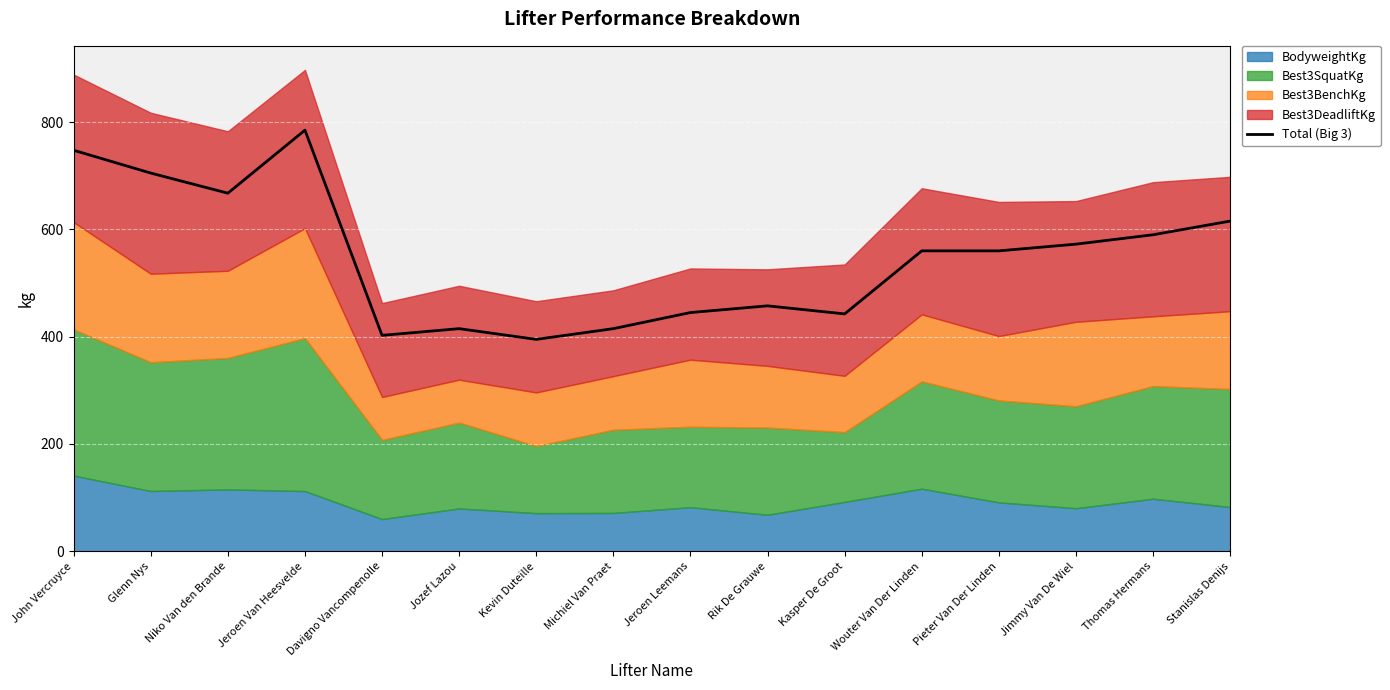

How many points are lower than both their immediate neighbors (excluding endpoints)?

4